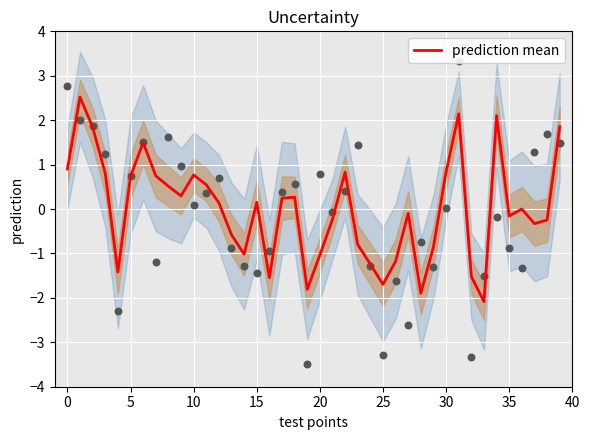

Which has a higher value, 27 or 32?

27